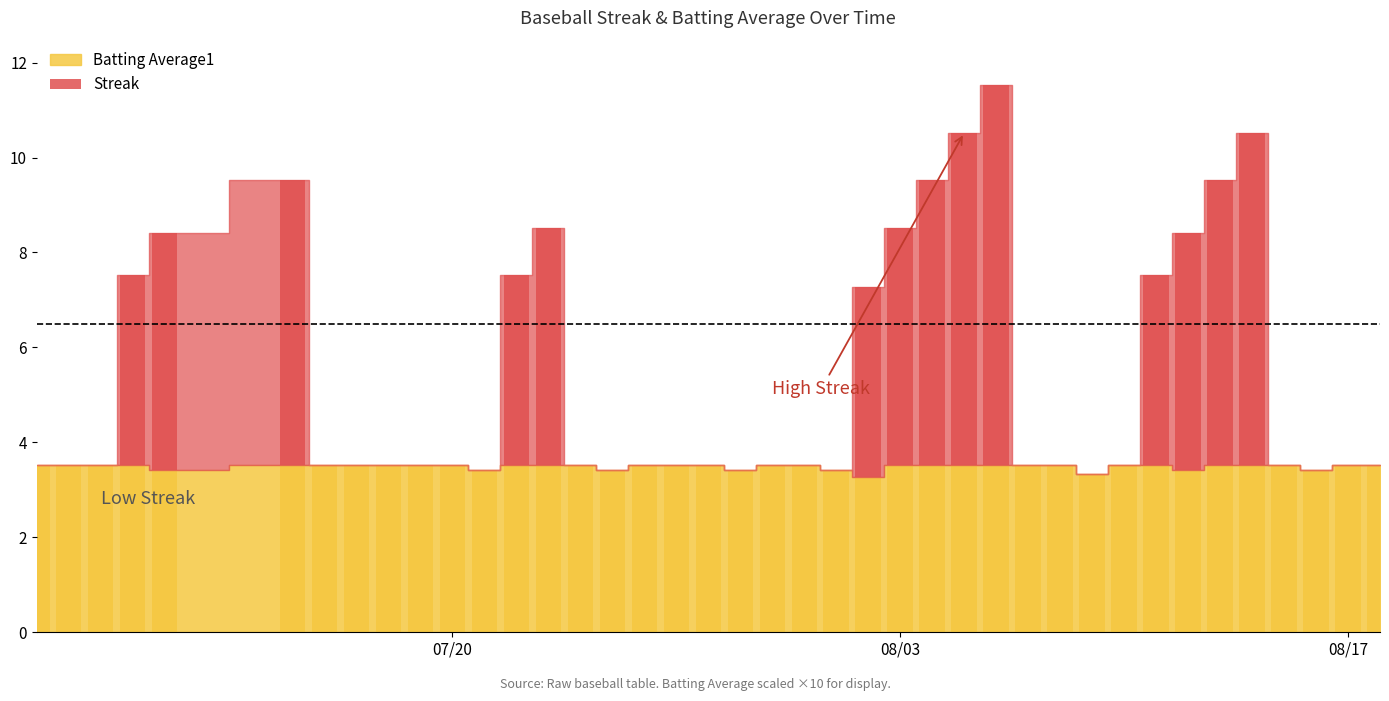

What is the difference between the maximum and minimum values?

8